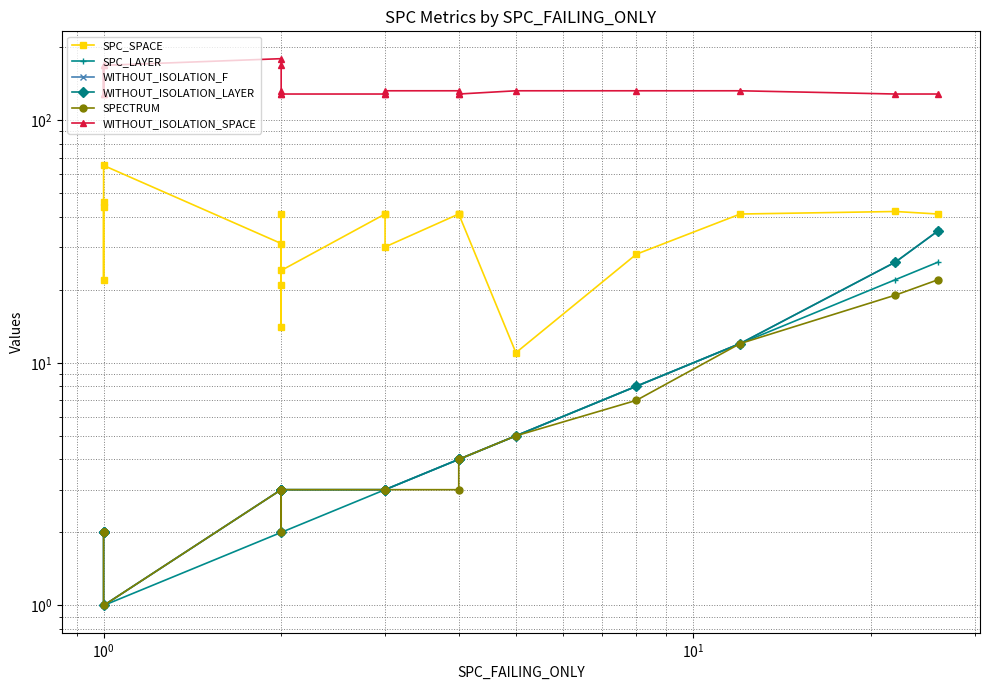

Reading left to right, list all the values displayed in this chart.

SPC_SPACE: 44	22	46	65	31	21	14	41	24	41	41	30	41	41	41	11	28	41	42	41
SPC_LAYER: 1	1	1	1	2	2	2	2	2	3	3	3	4	4	4	5	8	12	22	26
WITHOUT_ISOLATION_F: 2	2	2	1	3	3	3	2	3	3	3	3	4	4	4	5	8	12	26	35
WITHOUT_ISOLATION_LAYER: 2	2	2	1	3	3	3	2	3	3	3	3	4	4	4	5	8	12	26	35
SPECTRUM: 2	2	2	1	3	3	3	2	3	3	3	3	3	4	4	5	7	12	19	22
WITHOUT_ISOLATION_SPACE: 128	168	128	168	179	168	132	128	128	128	128	132	132	128	128	132	132	132	128	128